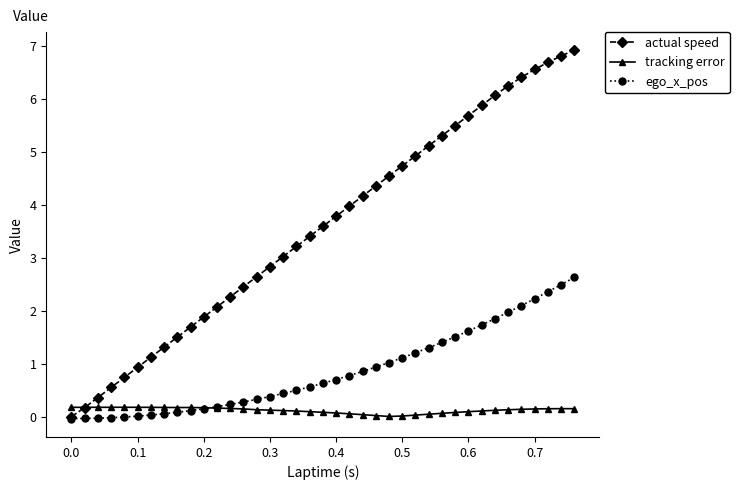

What is the value of the ego_x_pos point at the 25th from the left?

1.0